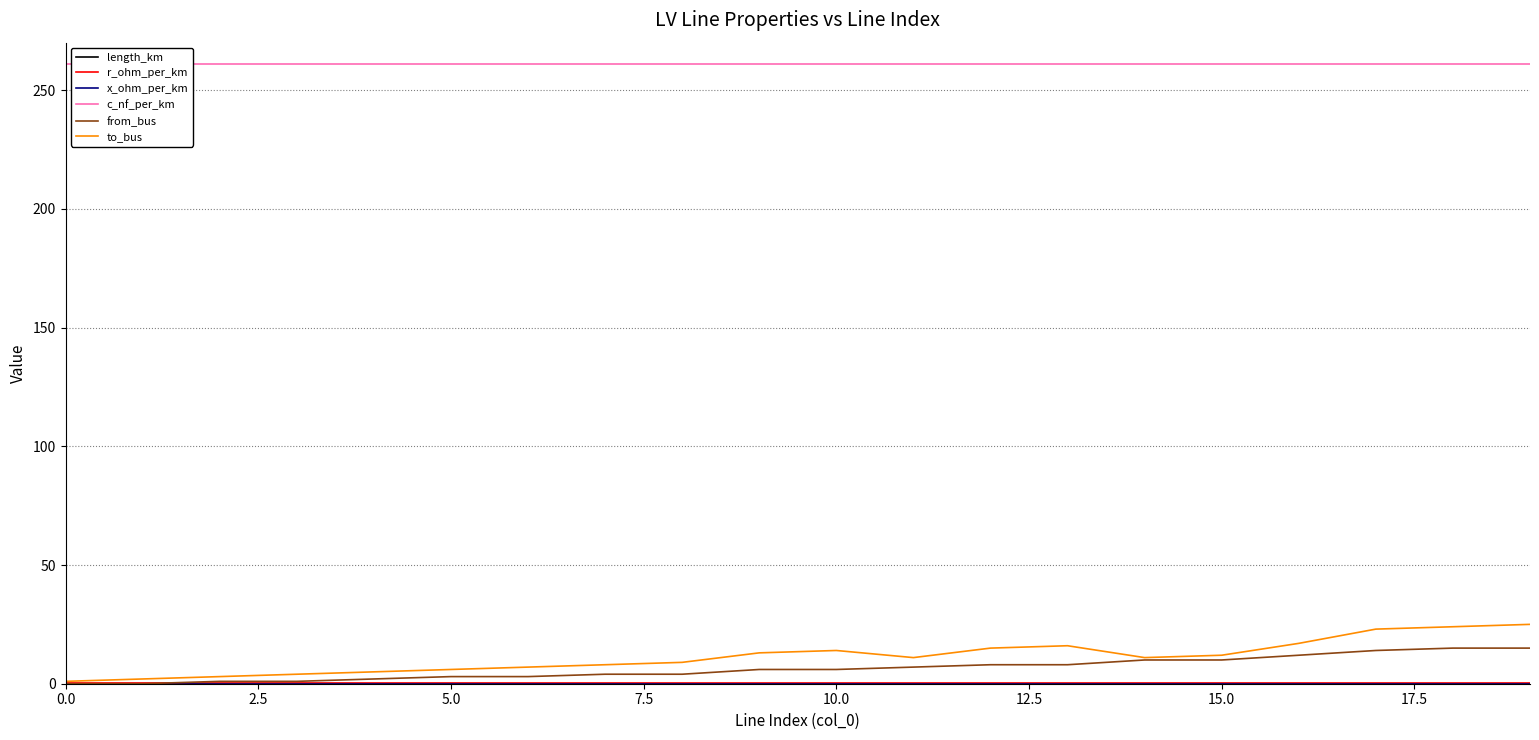

Which series has the largest range (max minus min)?

to_bus